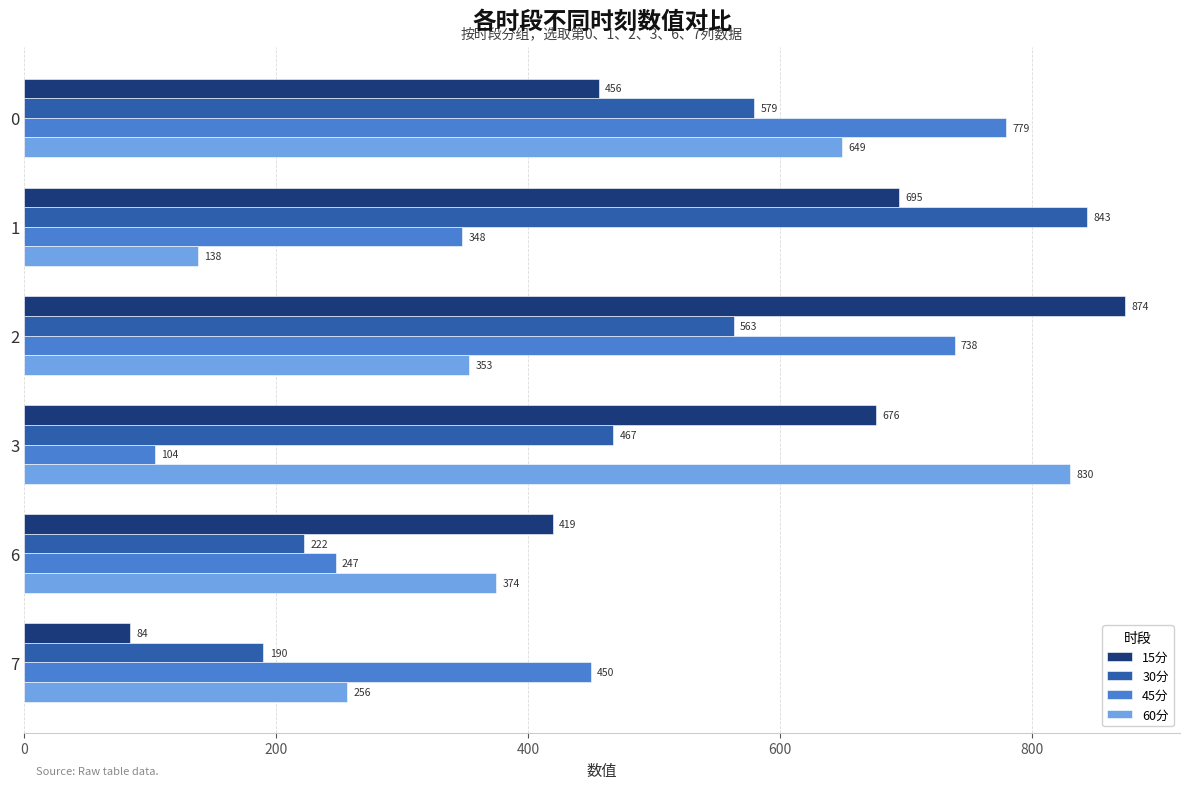

Which series has the widest spread of values?

15分